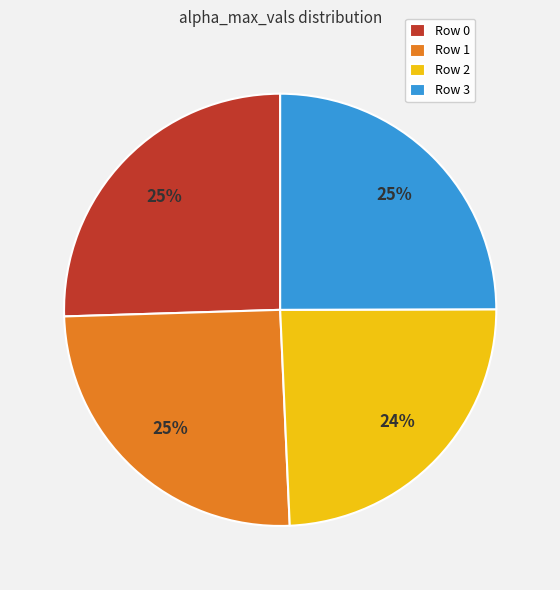

Combined, do Row 1 and Row 2 account for over 50%?

No